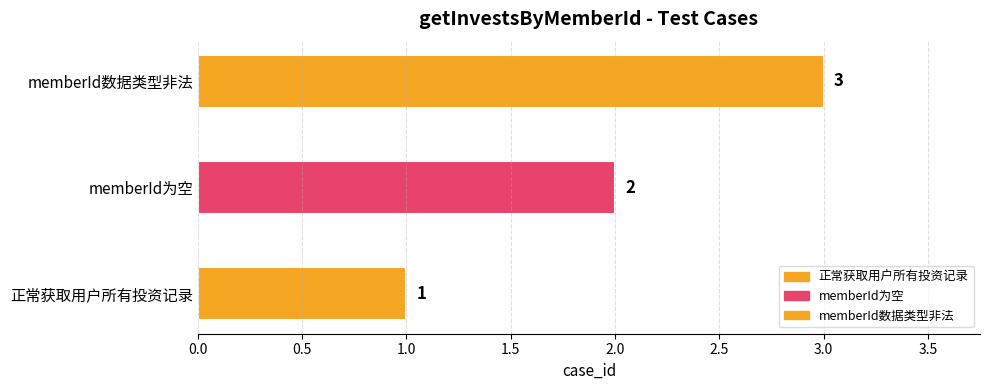

At which label does the data first exceed 2?

memberId数据类型非法